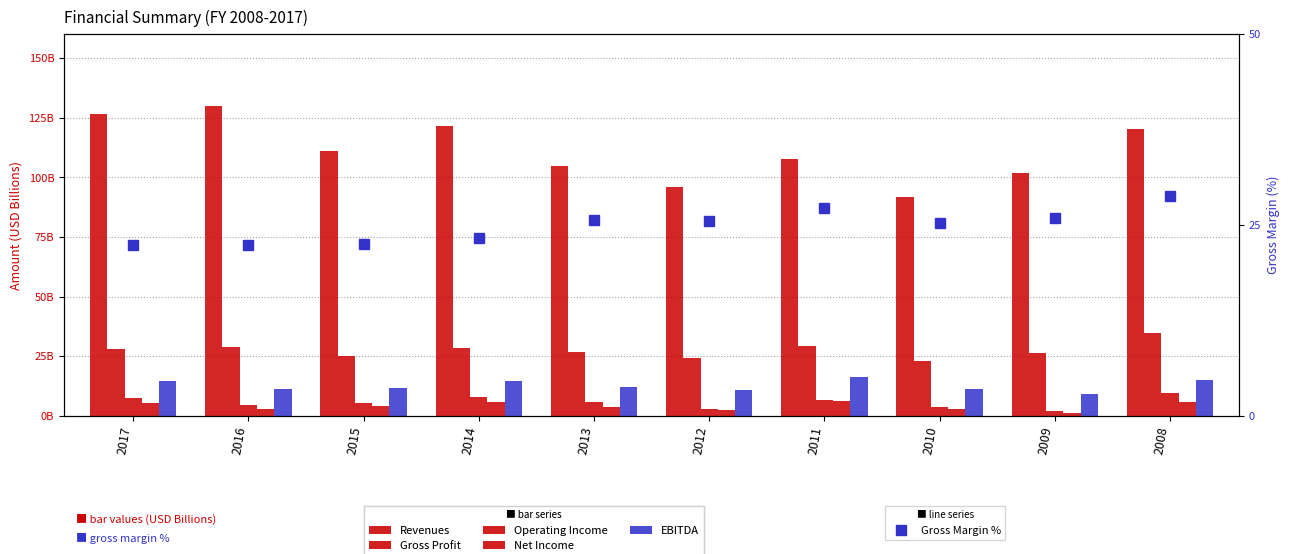

What is the difference between the highest and lowest values at 2017?

120.8